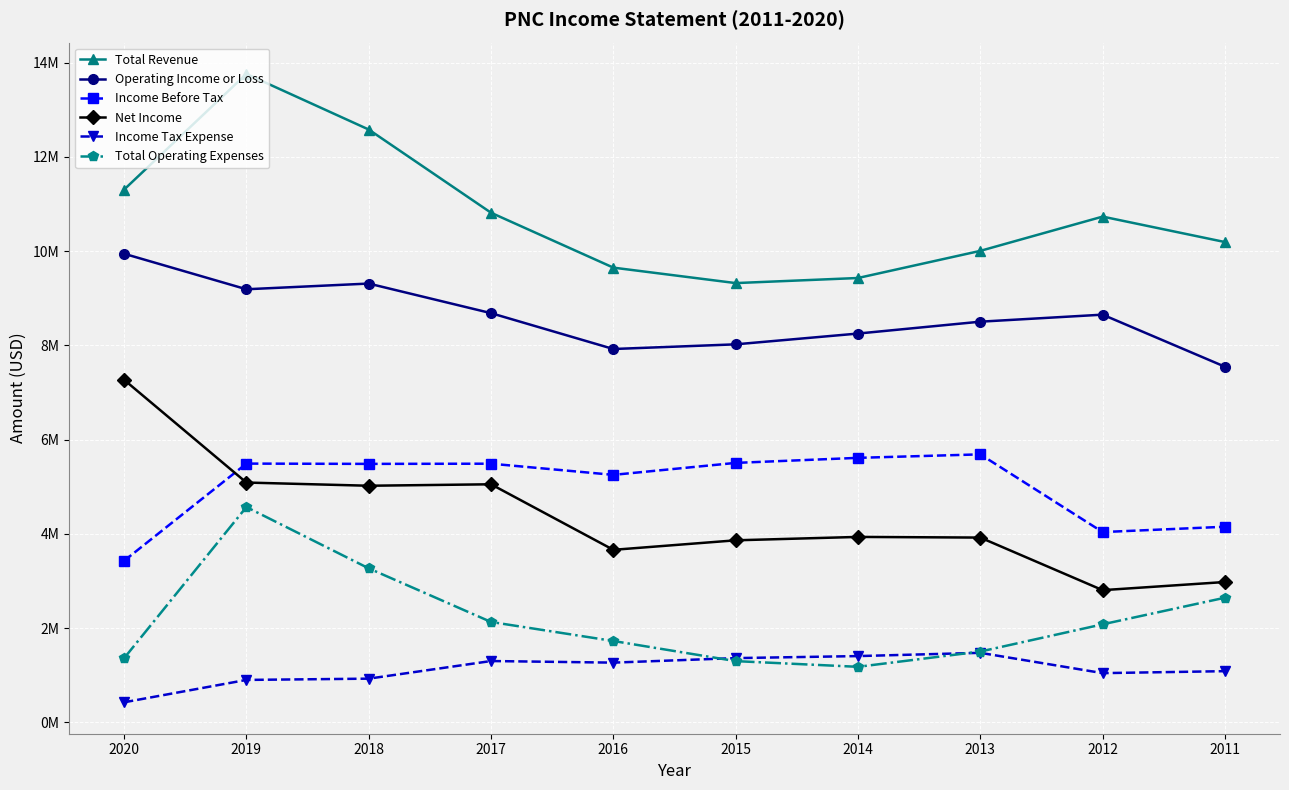

Is it true that Net Income equals 5022000 at 2018?

True